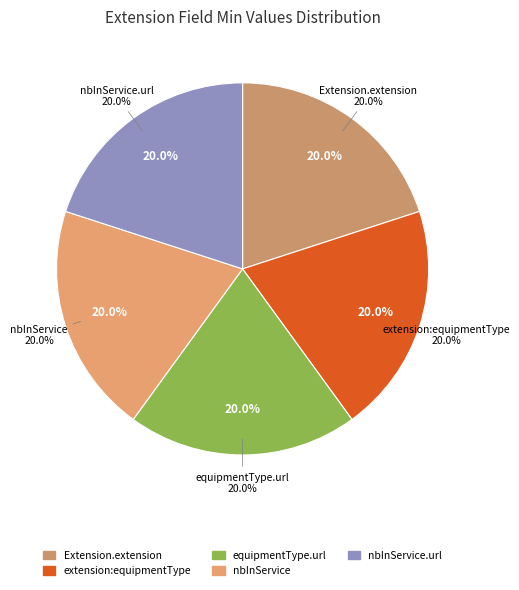

To the nearest percent, what is the combined percentage of Extension.extension:equipmentType and Extension.extension?

40%